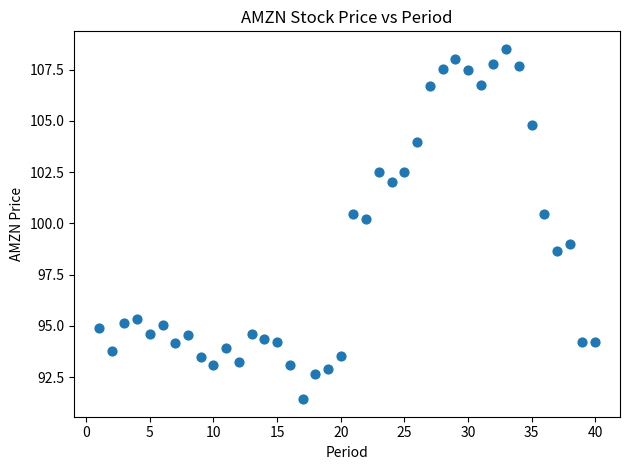

What is the range of Y values (max minus min)?

17.1